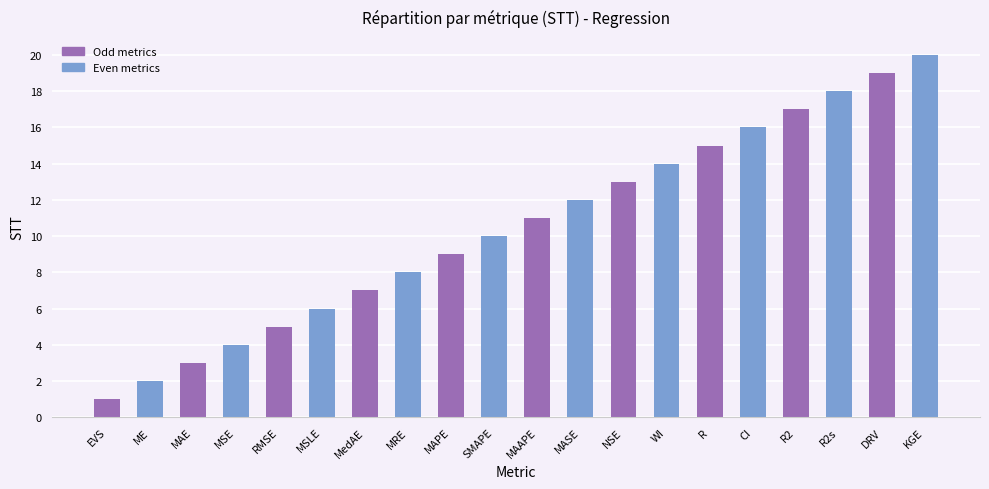

What is the minimum value shown in the chart?

1